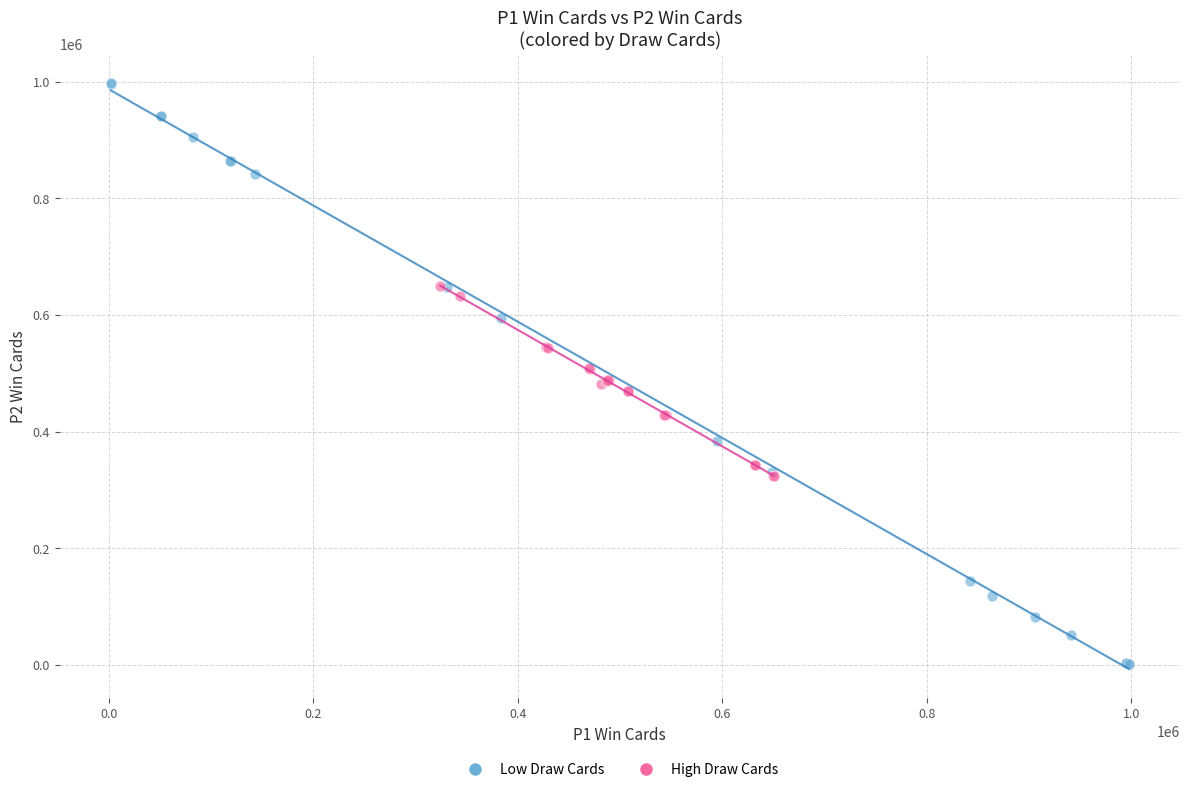

Which series reaches the minimum Y coordinate?

Low Draw Cards